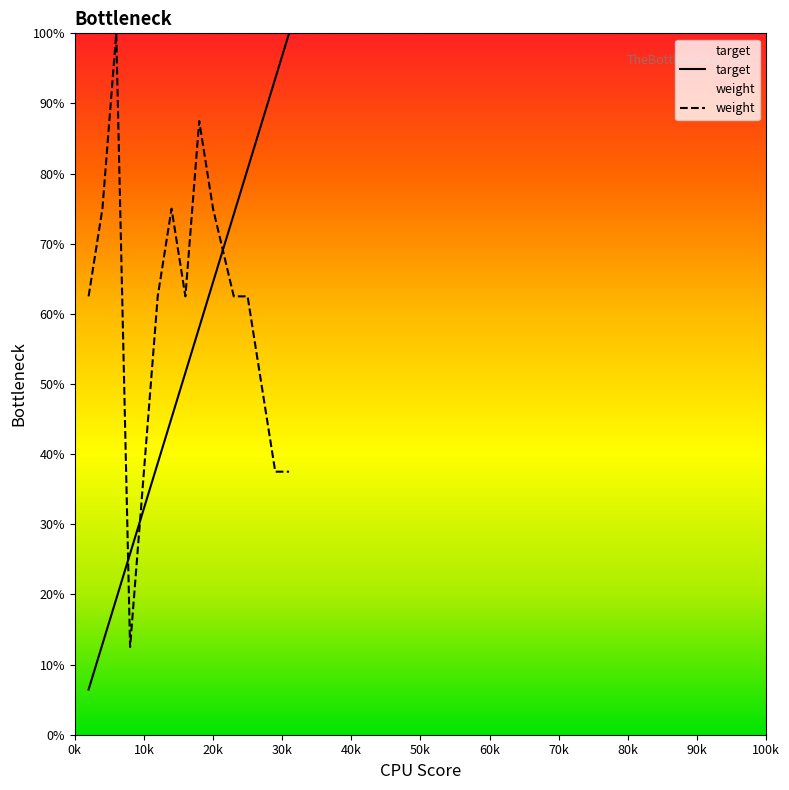

Which series has the largest range (max minus min)?

target